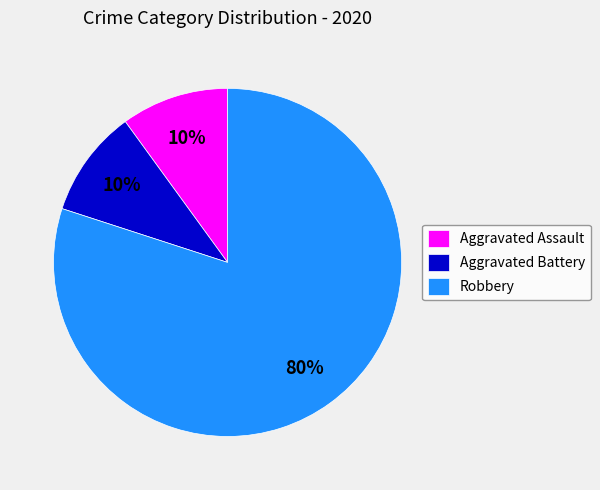

To the nearest percent, what is the difference between the Aggravated Assault and Robbery slice percentages?

70%